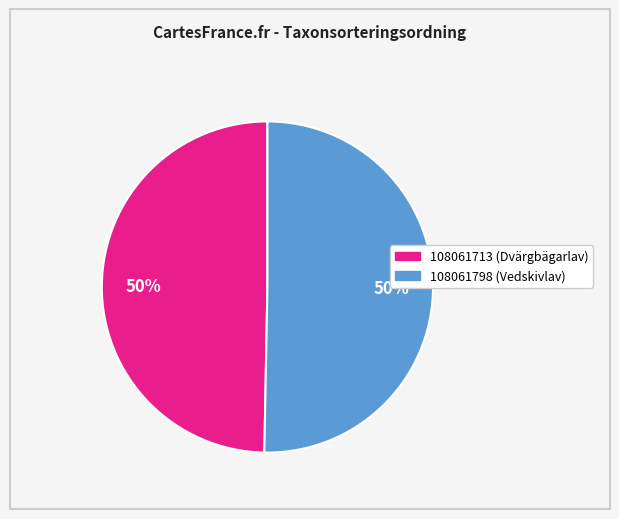

How many segments does this pie chart have?

2